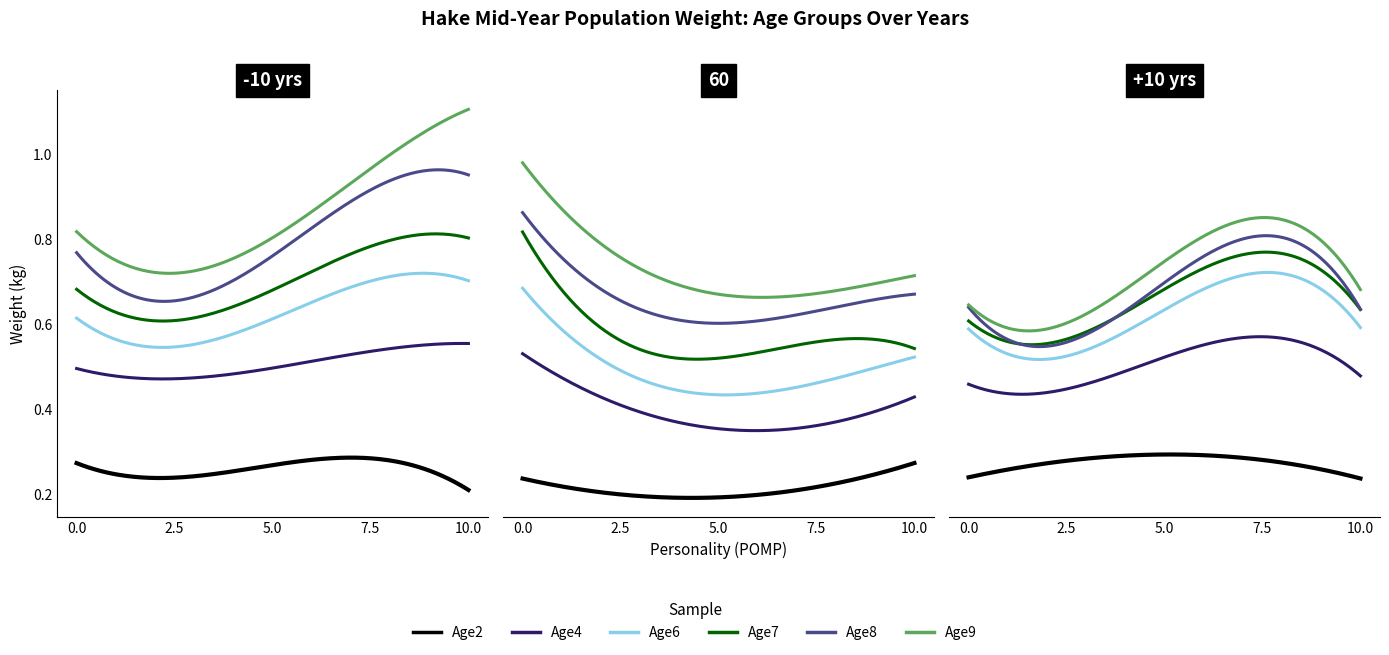

Is the value of Age2 at 1995 greater than the value of Age4 at 2001?

No